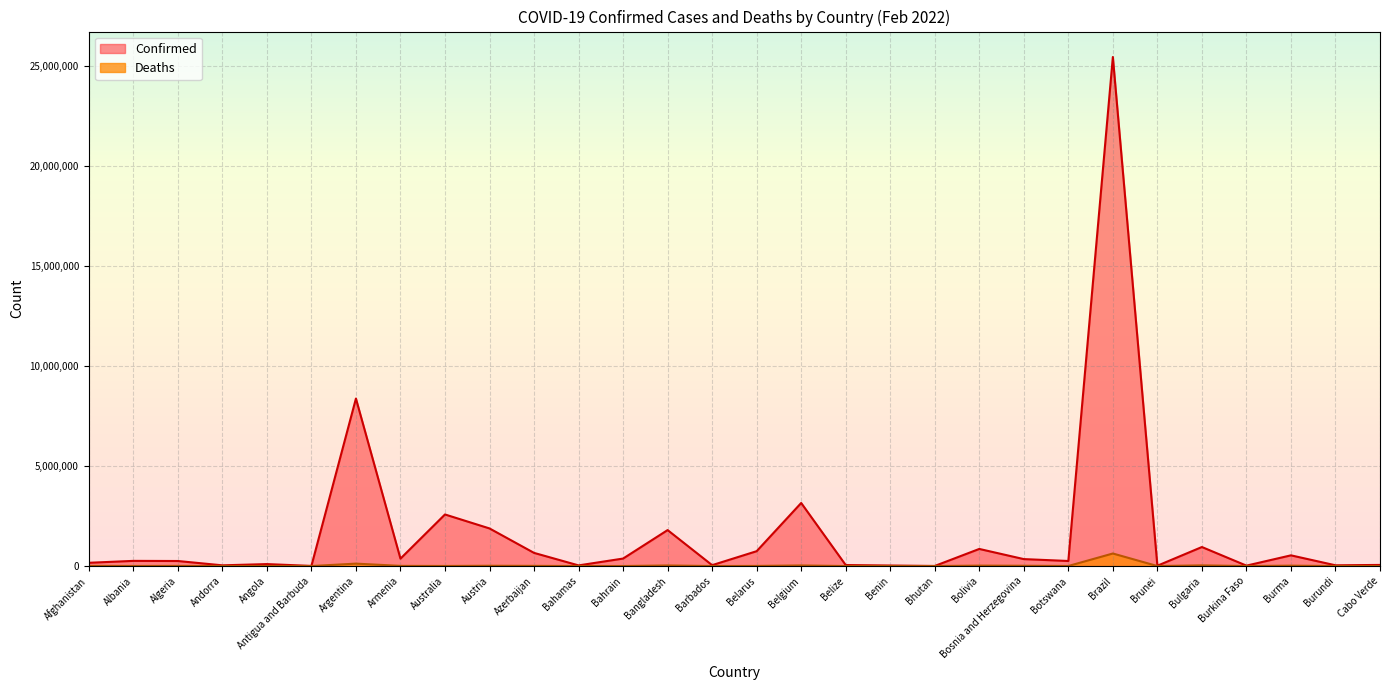

True or false: Deaths and Confirmed intersect in this chart.

False